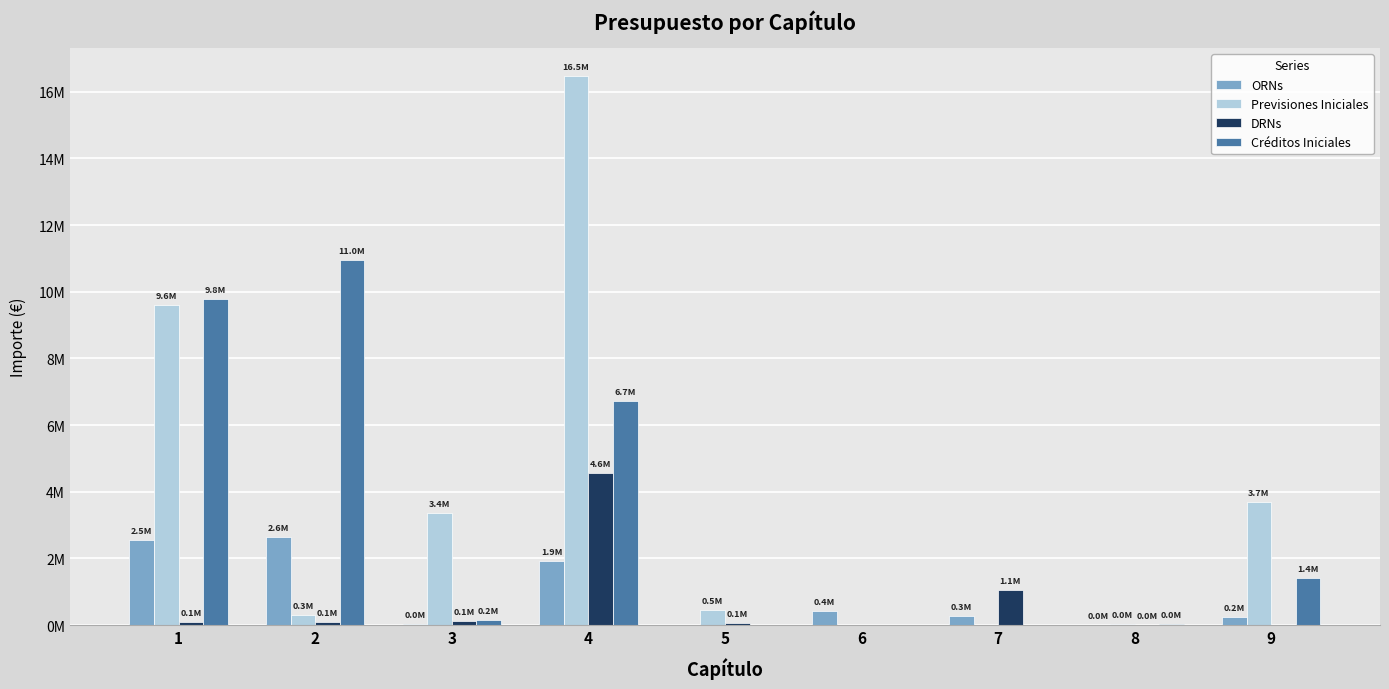

The ORNs series shows 249886.2 at 9. True or false?

True